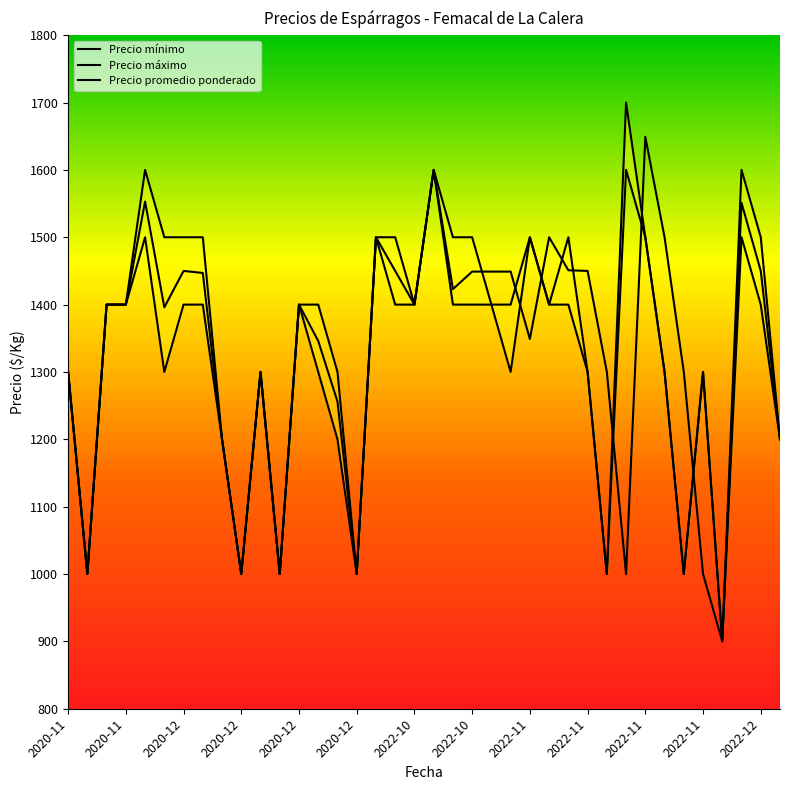

Does the chart have visible grid lines?

No